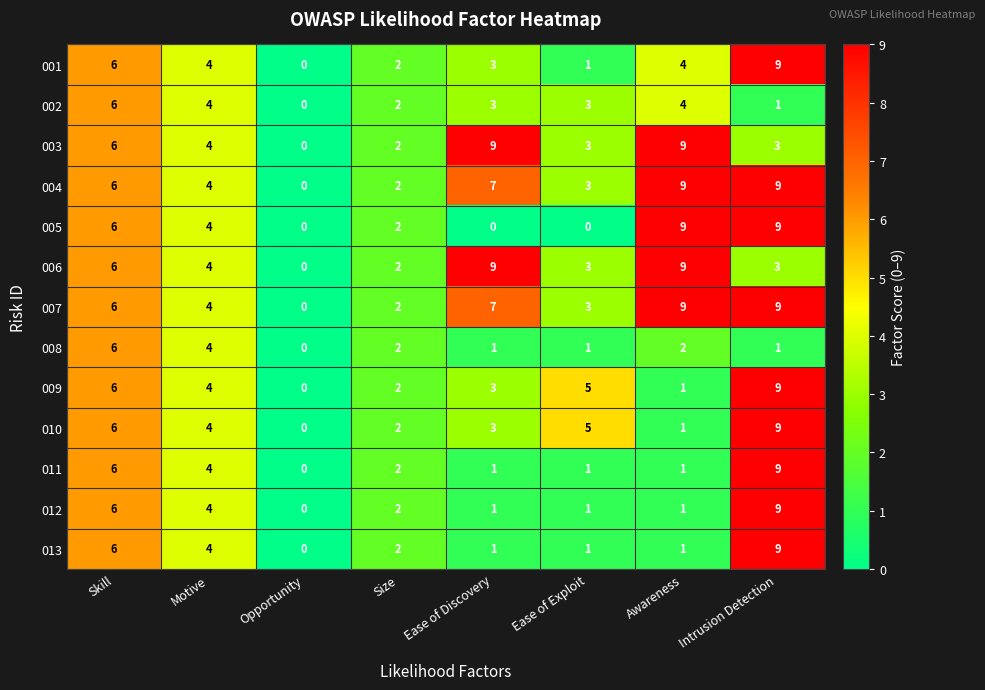

The value of 003 at Awareness is 2. True or false?

False